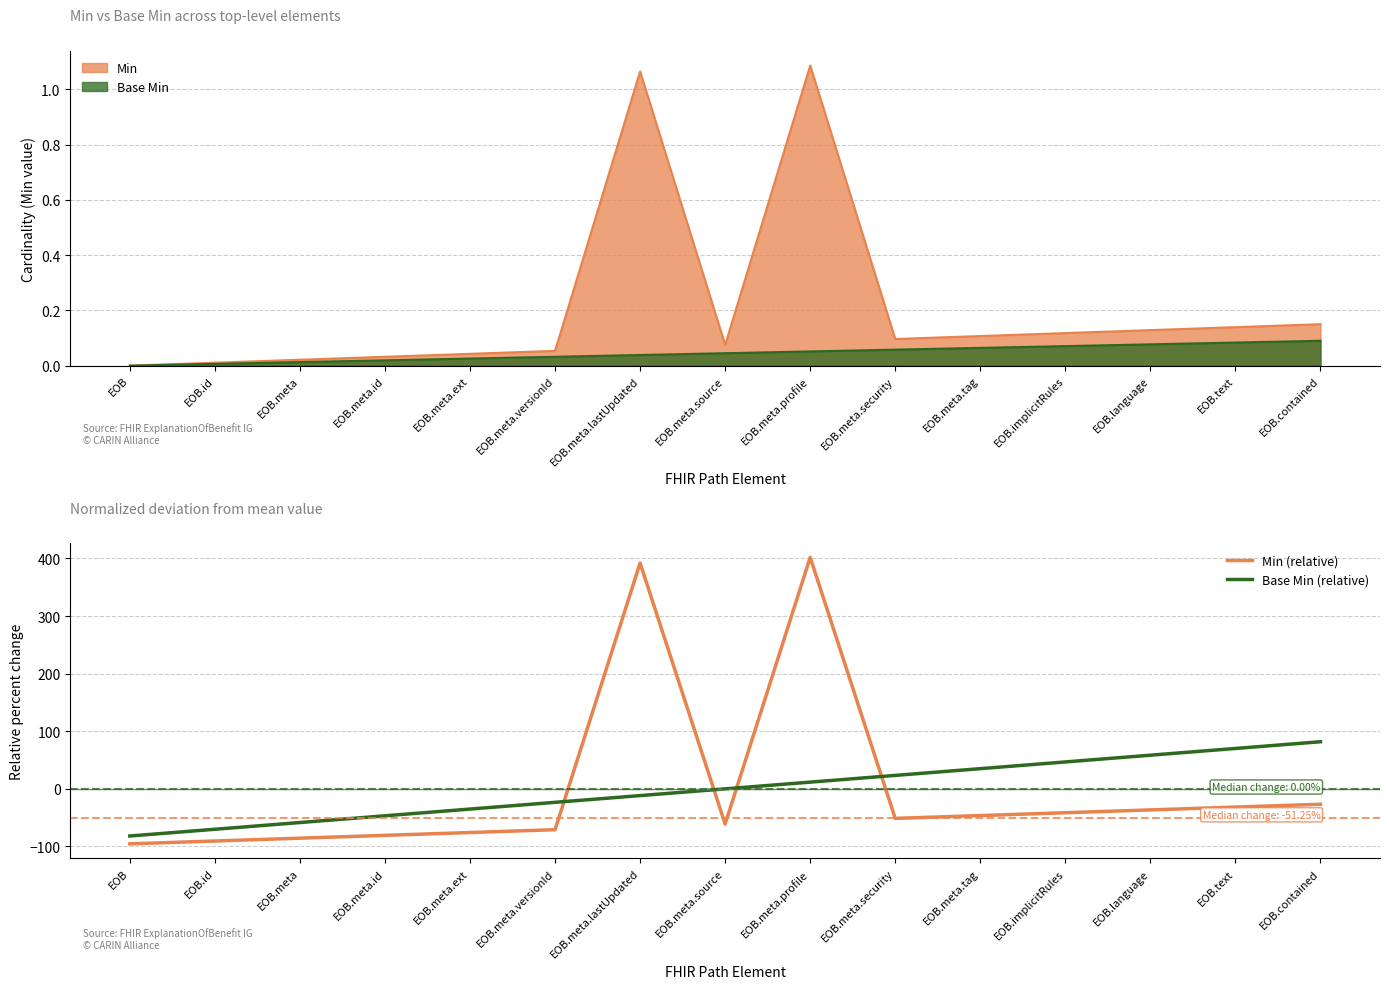

Between EOB.contained and EOB.meta.source, which is larger?

EOB.contained